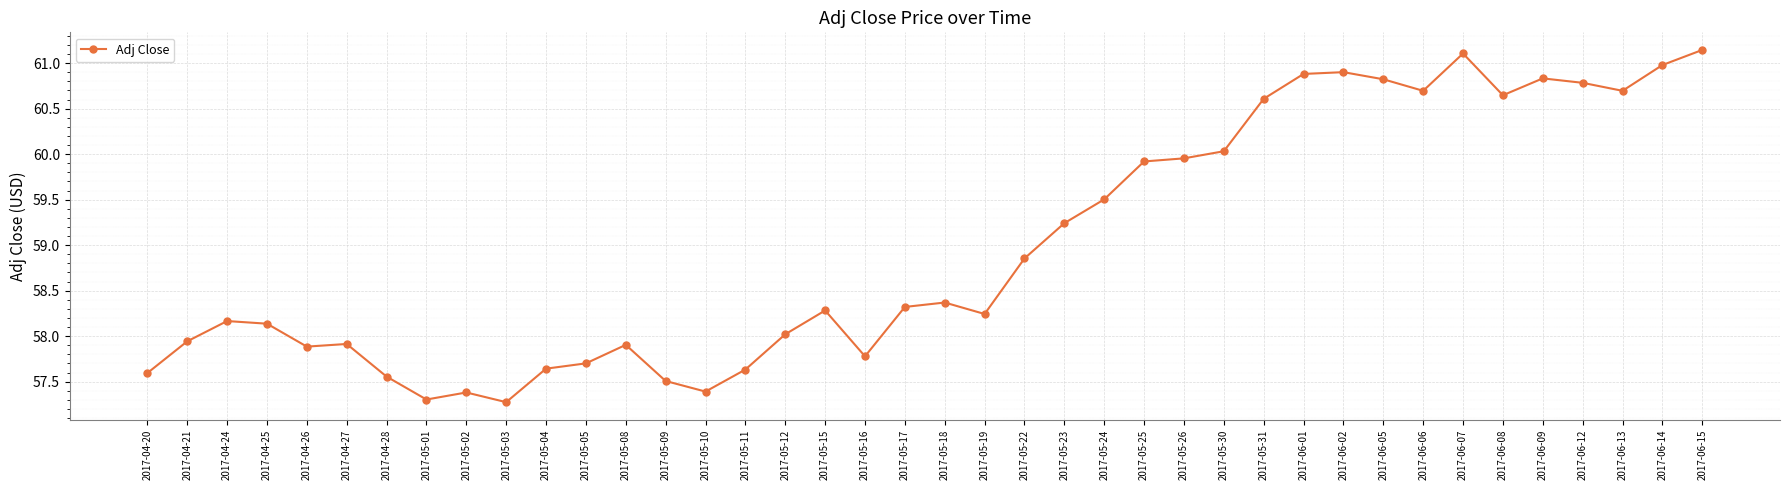

What is the ratio of the value at 2017-05-08 to the value at 2017-06-06?

1.0